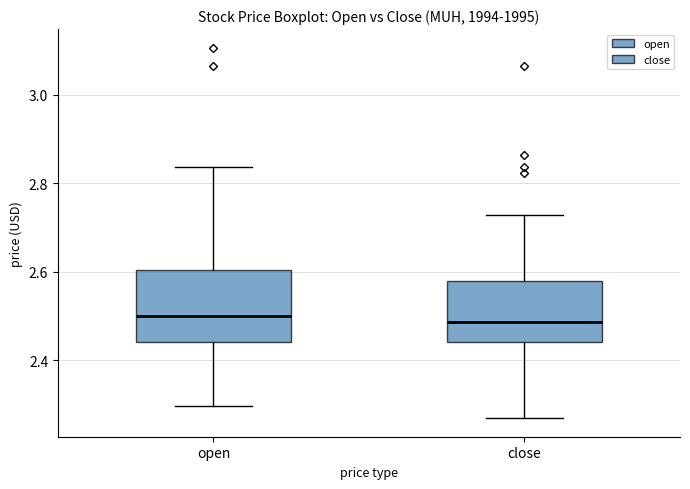

Where does the median line of the box for open sit on the y-axis? The values are not printed on the chart, so give them approximately, as read against the axis.

2.50